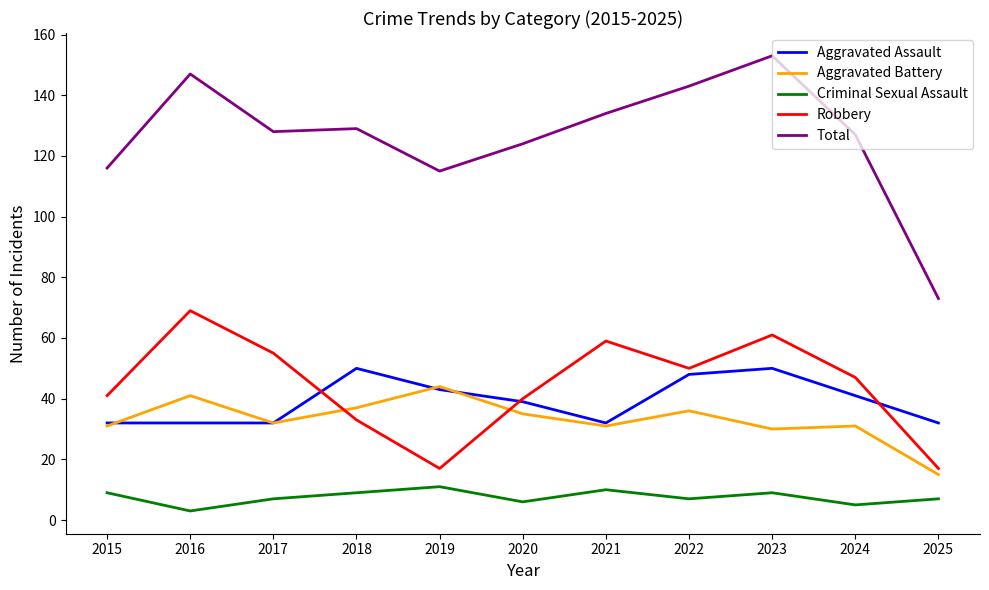

How many times do Aggravated Assault and Robbery cross each other?

3